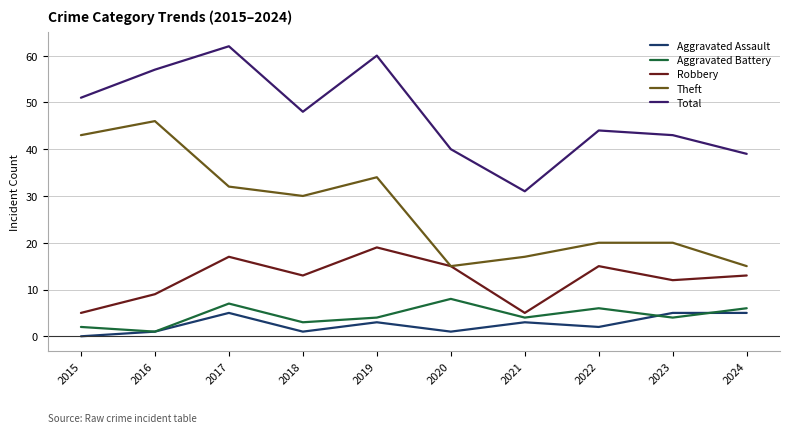

True or false: Aggravated Assault and Total intersect in this chart.

False